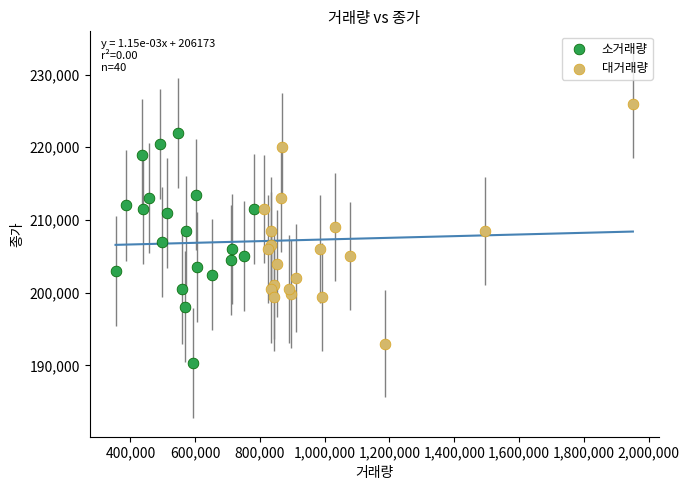

Which series reaches the minimum Y coordinate?

소거래량